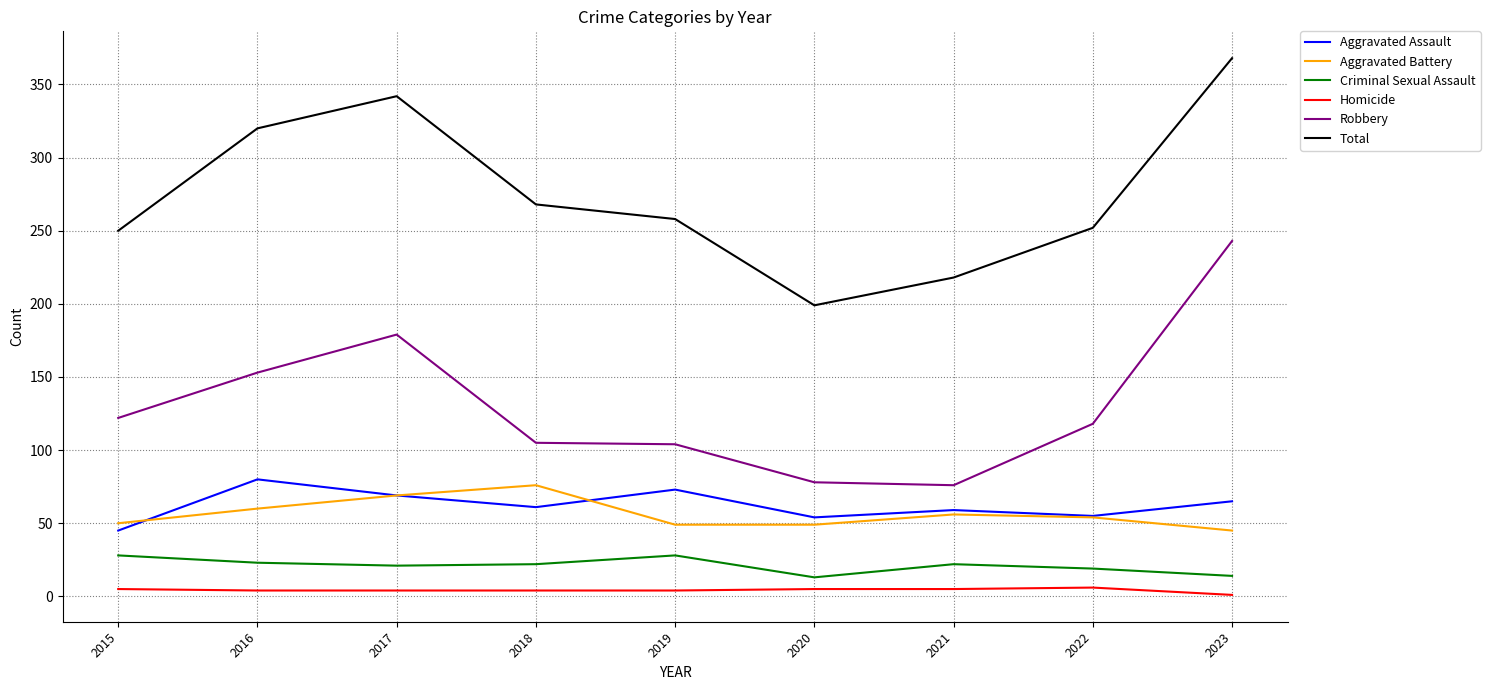

At which category is the sum across all series the highest?

2023